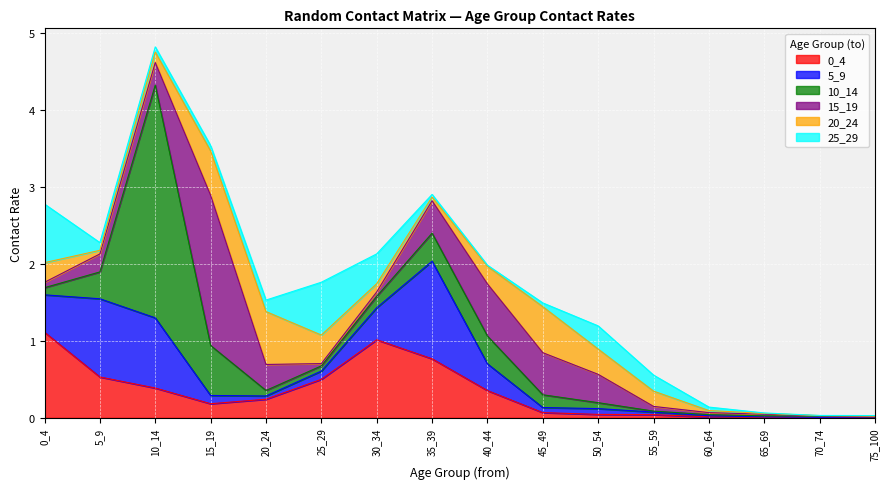

How many times do 25_29 and 0_4 cross each other?

5